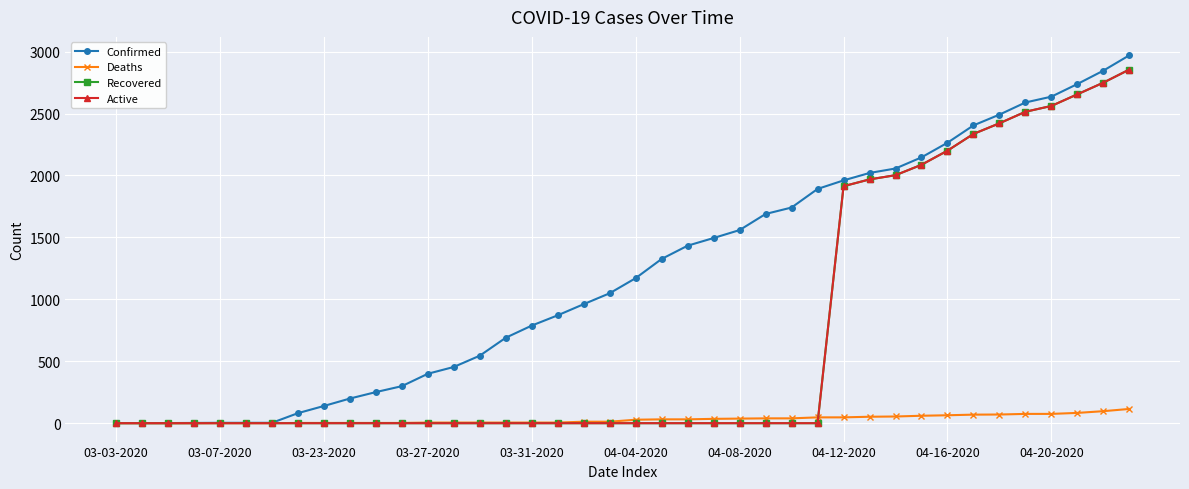

Which series has the largest total across all categories?

Confirmed